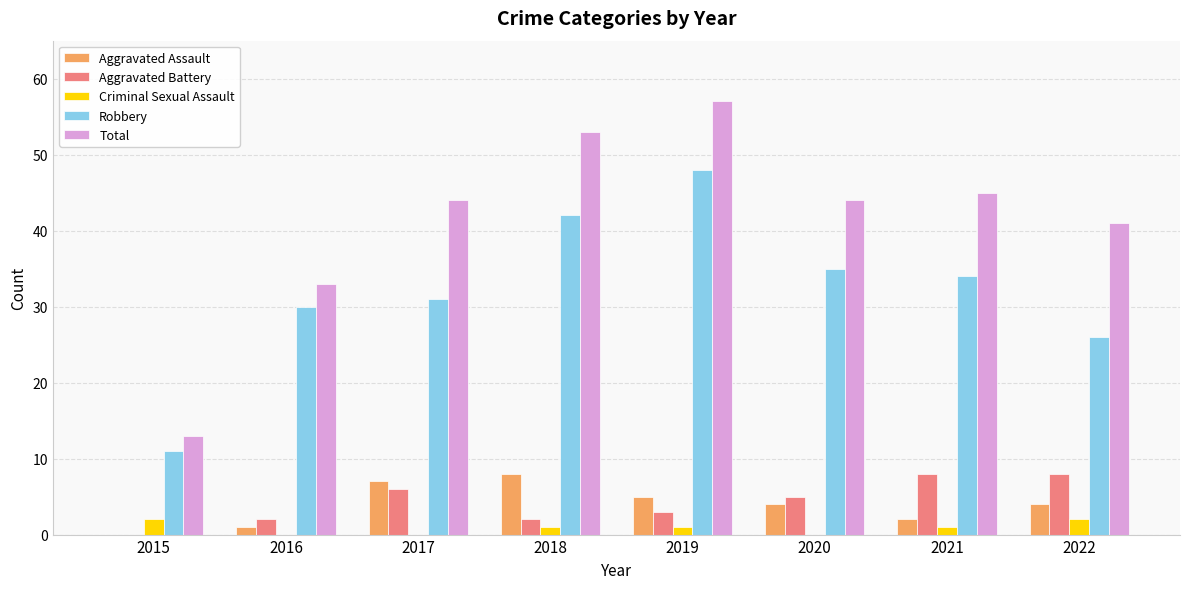

Does the chart contain stacked bars?

No